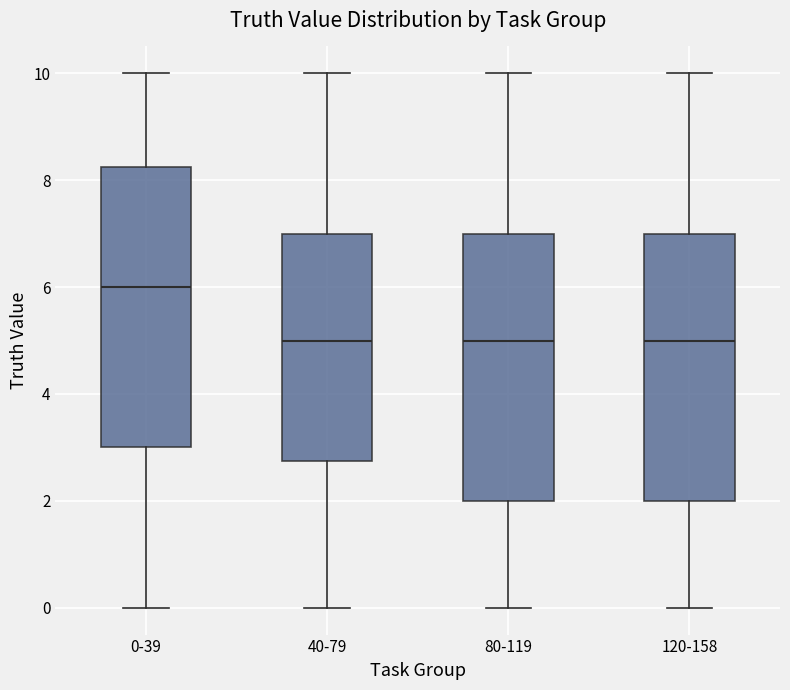

Comparing the boxes themselves (not the whiskers), which one is the tallest?

0-39